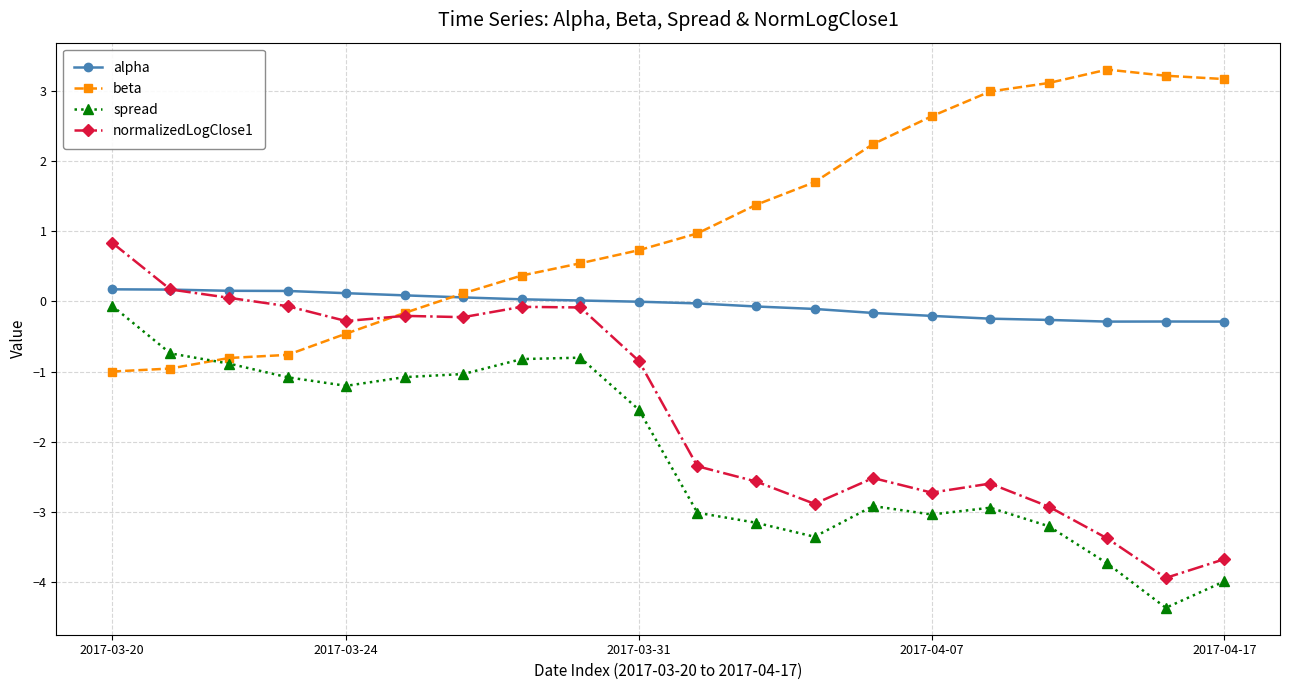

How many values in beta are above zero?

14